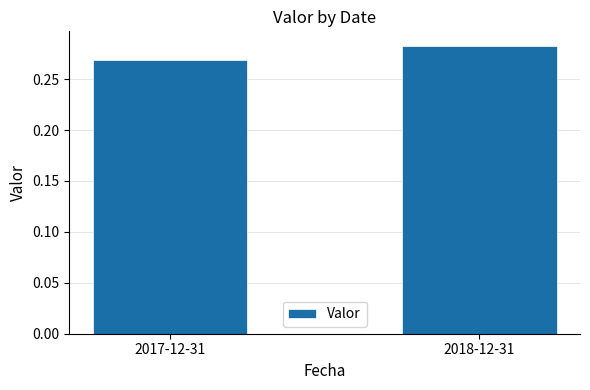

What is the label of the 1st bar from the right?

2018-12-31